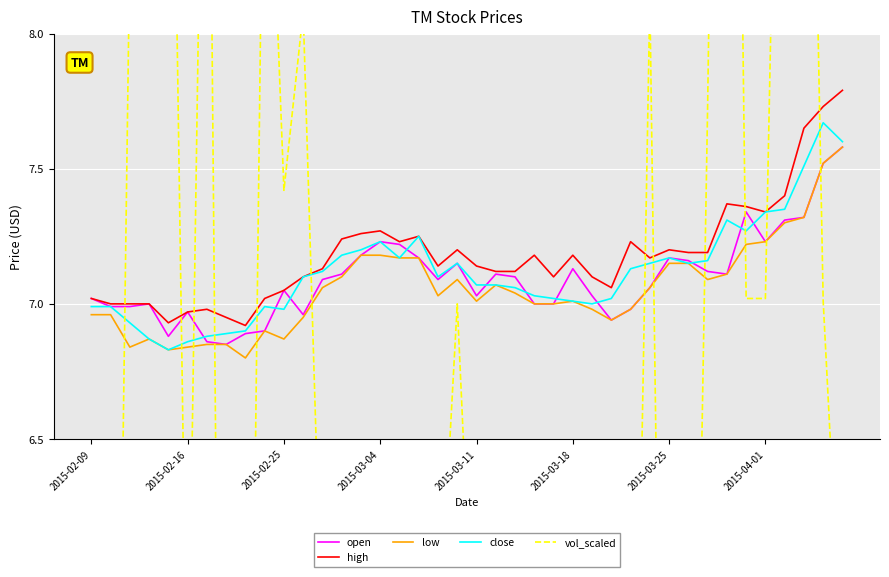

True or false: open has more than 0 interior local peaks.

True